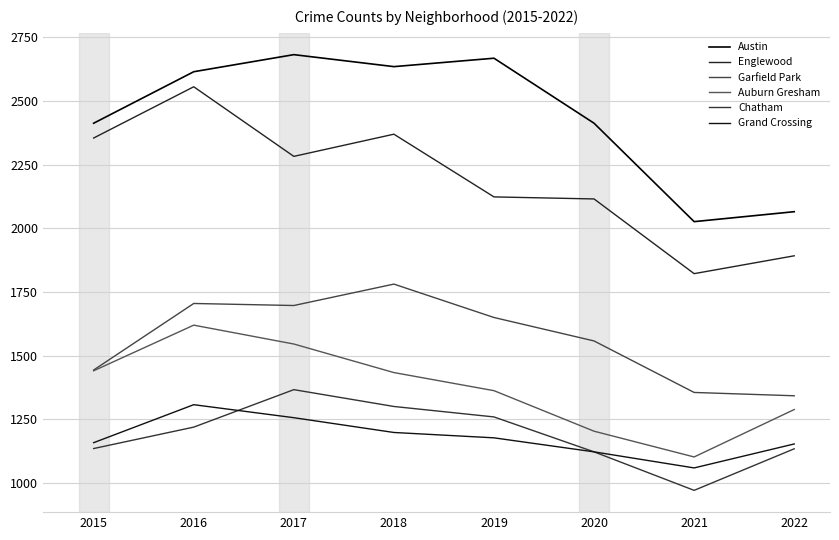

What is the average value of the Englewood series?

2189